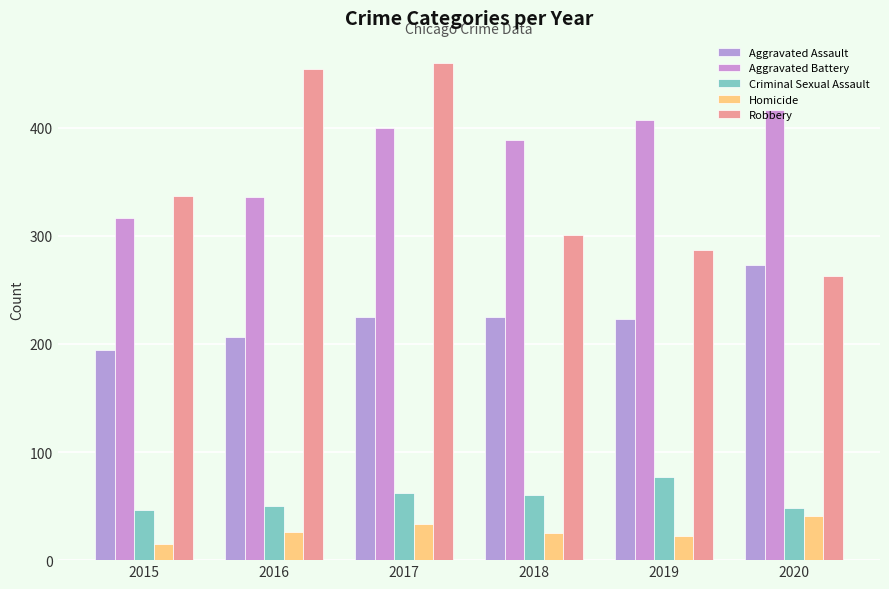

What is the value of the Criminal Sexual Assault bar at the 5th from the left?

77